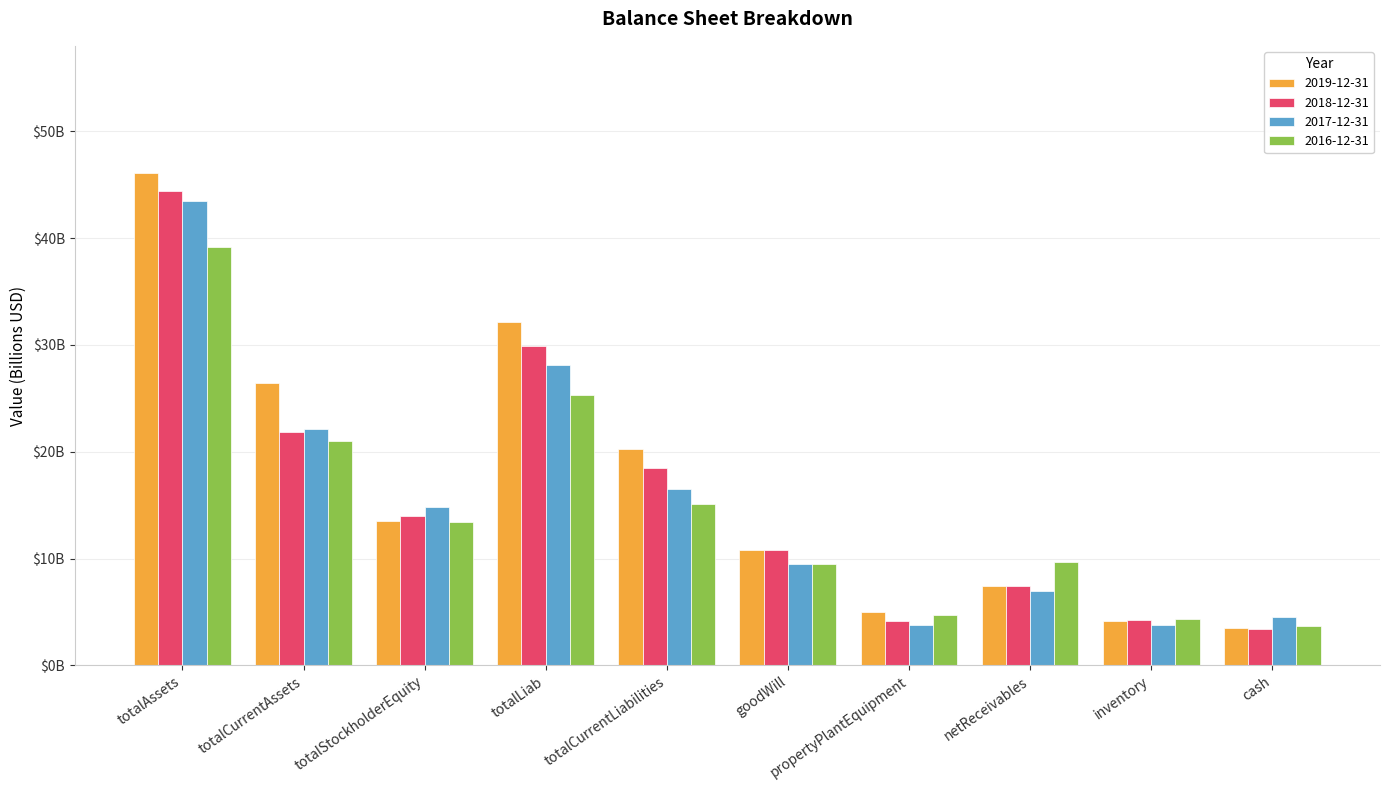

What is the difference between the maximum and minimum values in the 2017-12-31 series?

39.7